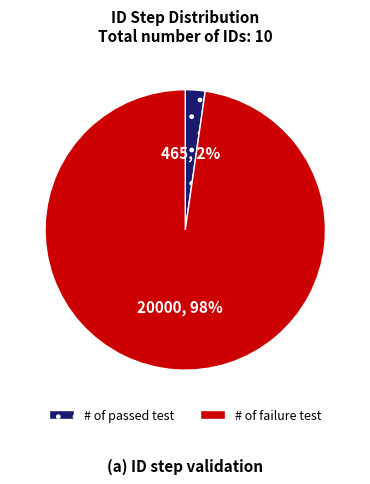

Which slice is the largest?

# of failure test